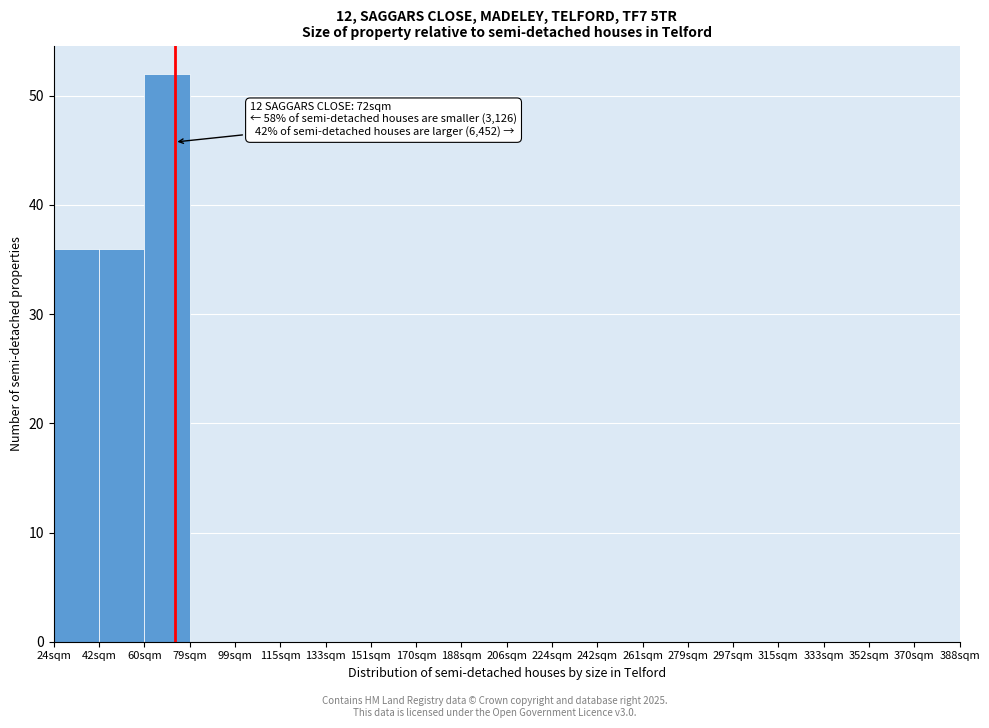

Reading right to left, extract all data points from this chart.

370sqm=0	352sqm=0	333sqm=0	315sqm=0	297sqm=0	279sqm=0	261sqm=0	242sqm=0	224sqm=0	206sqm=0	188sqm=0	170sqm=0	151sqm=0	133sqm=0	115sqm=0	99sqm=0	79sqm=0	60sqm=52	42sqm=36	24sqm=36